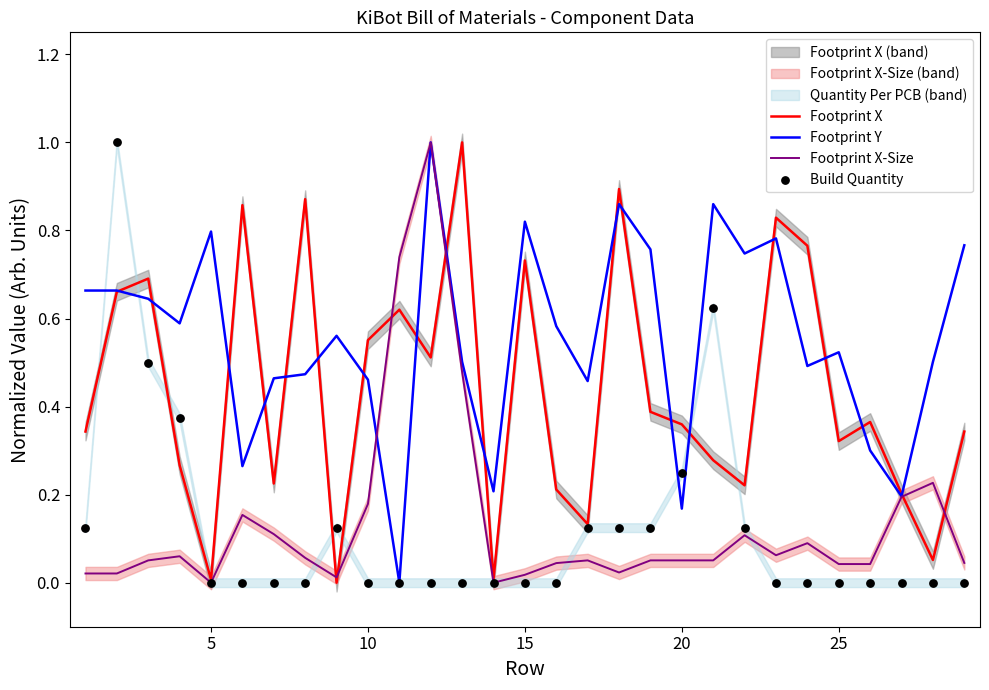

Which series reaches the maximum Y coordinate?

Footprint X